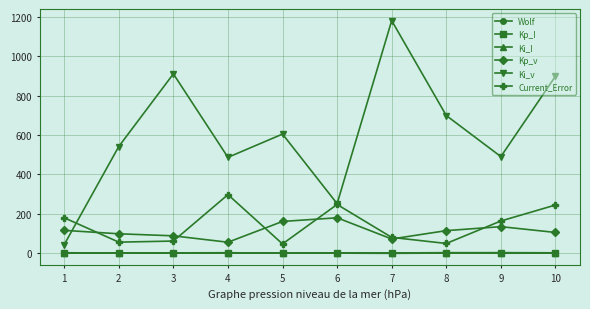

Rank the categories by Ki_v value from highest to lowest.

7, 3, 10, 8, 5, 2, 9, 4, 6, 1